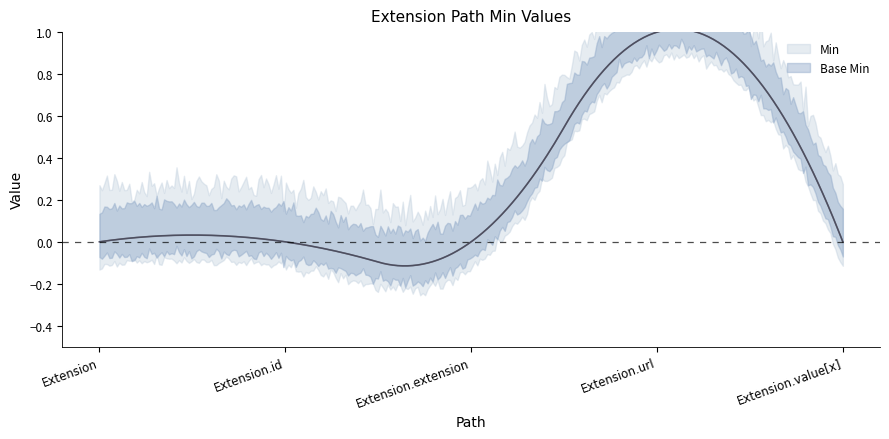

Which series has the largest total across all categories?

Min